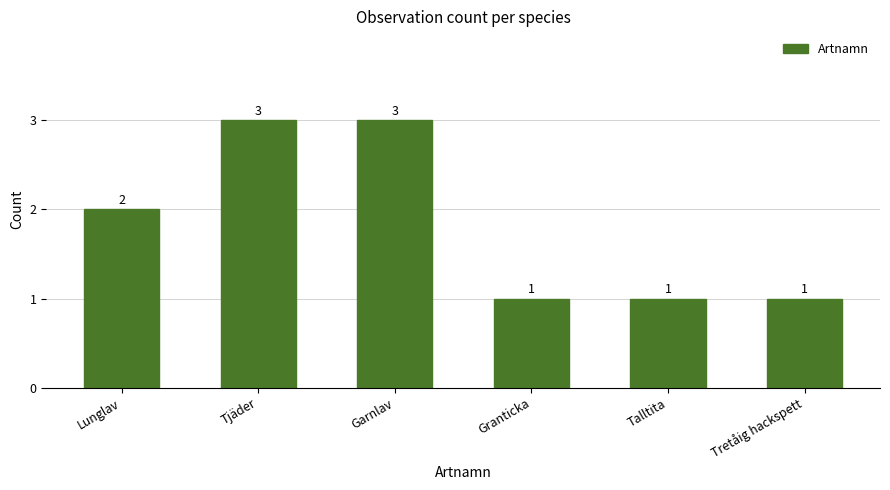

Reading right to left, what are all the values shown in this chart?

1	1	1	3	3	2